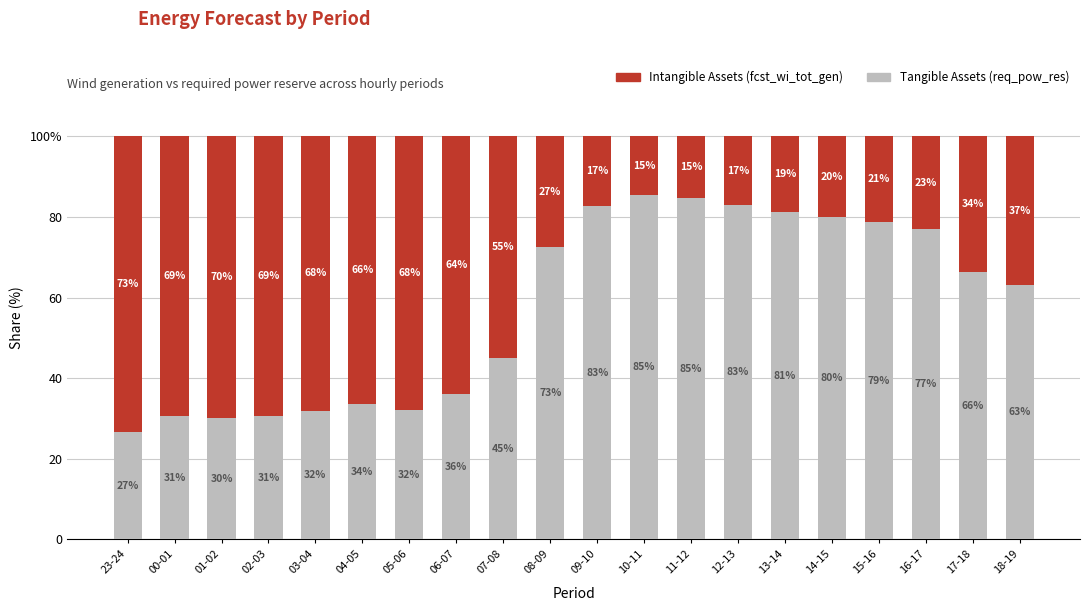

What is the average value of the Tangible Assets (req_pow_res) series?

57.6